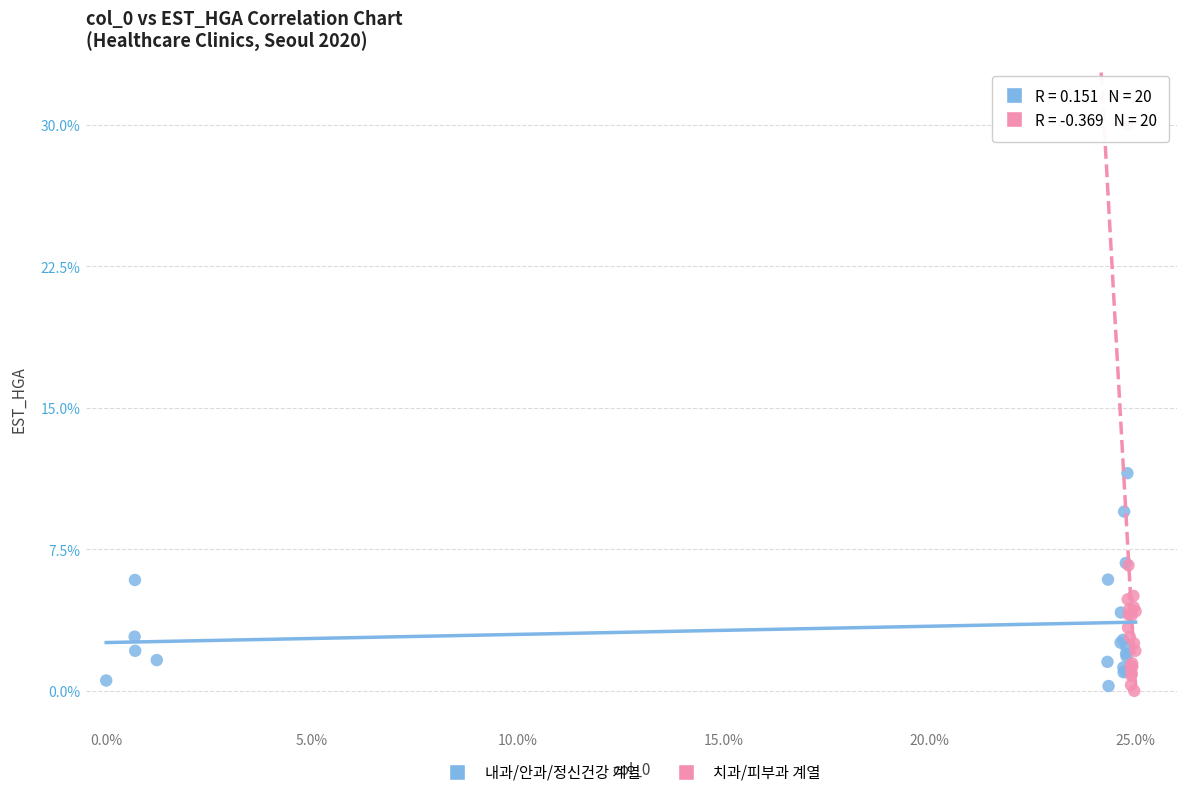

Which series has the largest Y range (max minus min)?

치과/피부과 계열